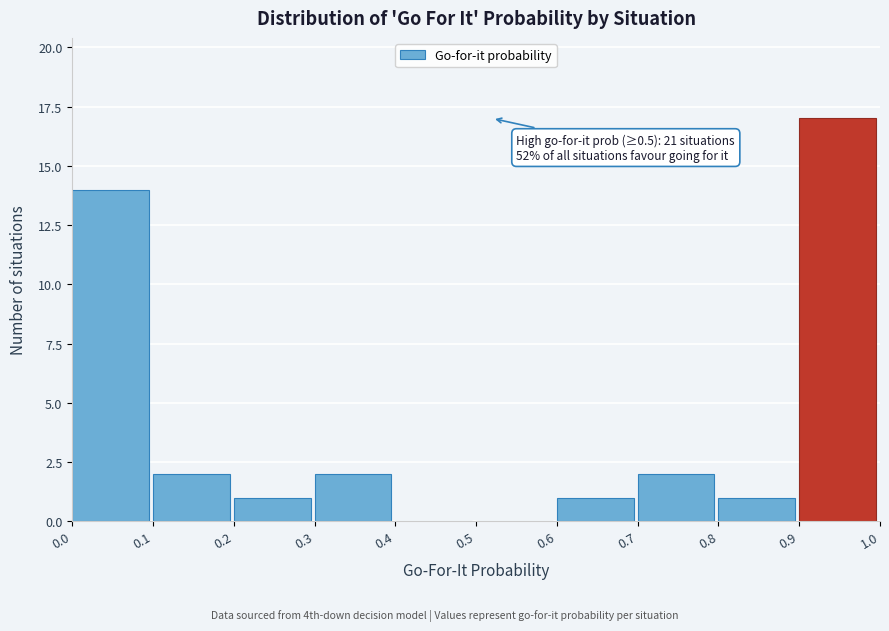

Over which range of the x-axis is the bar tallest?

0.9 to 1.0